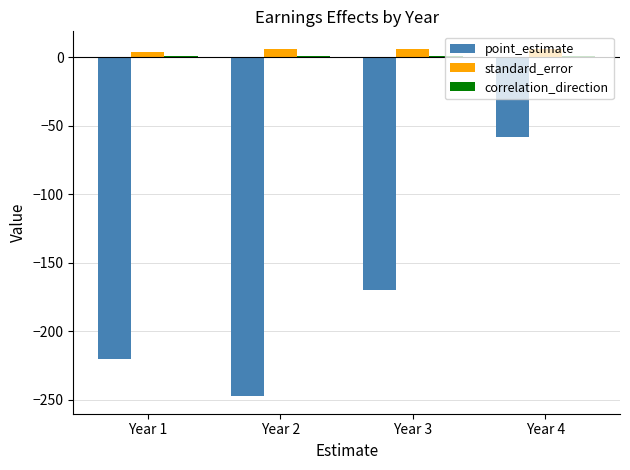

What is the highest value of the standard_error series?

6.2